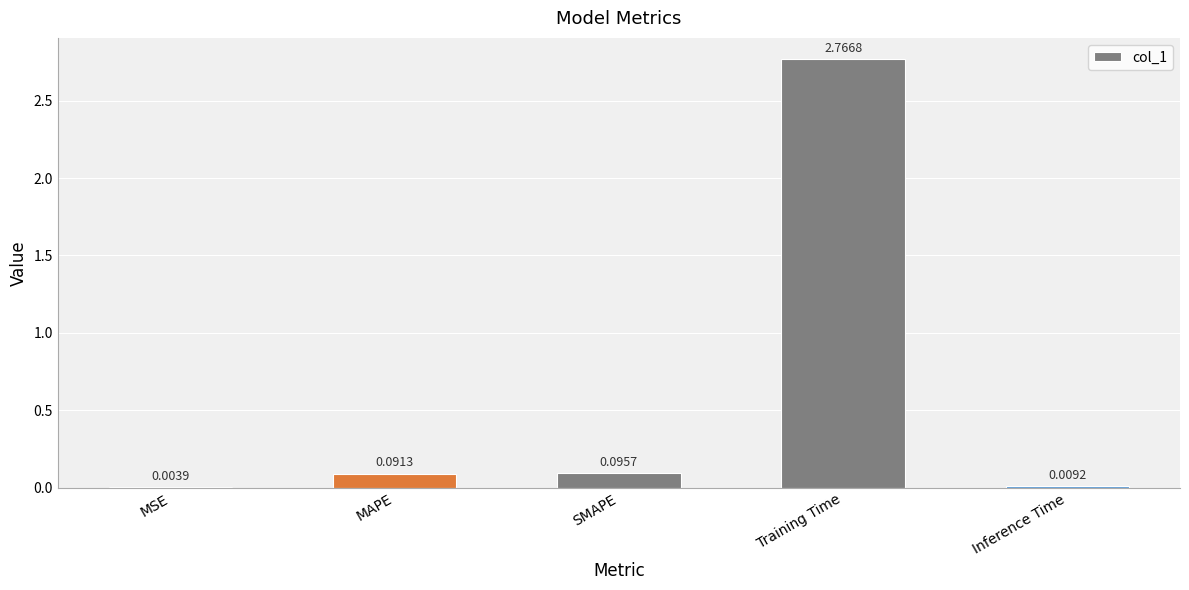

At which label is the value closest to 1?

SMAPE